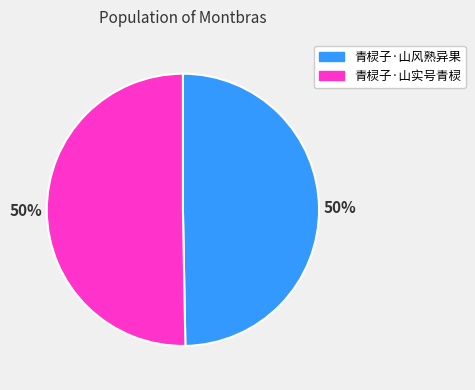

To the nearest percent, what portion does 青棂子·山实号青棂 represent?

50%